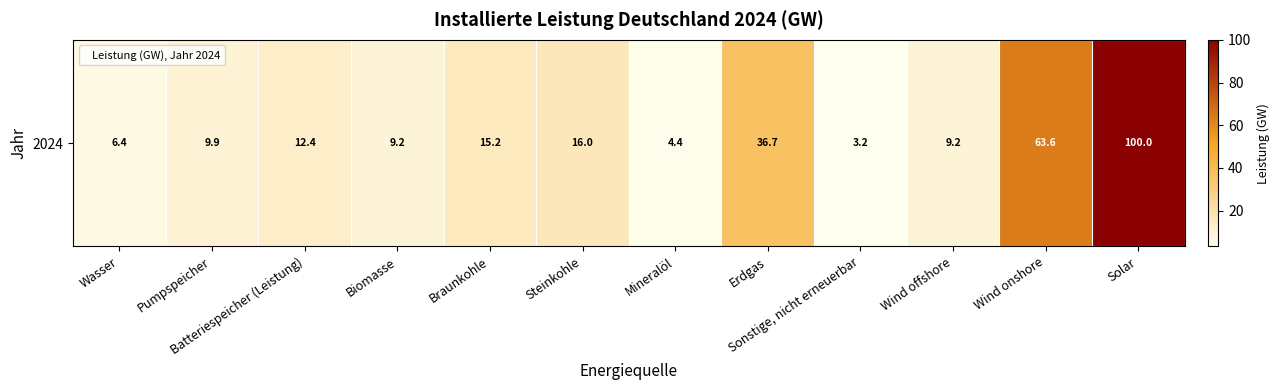

Reading left to right, transcribe all the data shown in this chart.

Wasser=6.4	Pumpspeicher=9.9	Batteriespeicher (Leistung)=12.4	Biomasse=9.2	Braunkohle=15.2	Steinkohle=16.0	Mineralöl=4.4	Erdgas=36.7	Sonstige, nicht erneuerbar=3.2	Wind offshore=9.2	Wind onshore=63.6	Solar=100.0